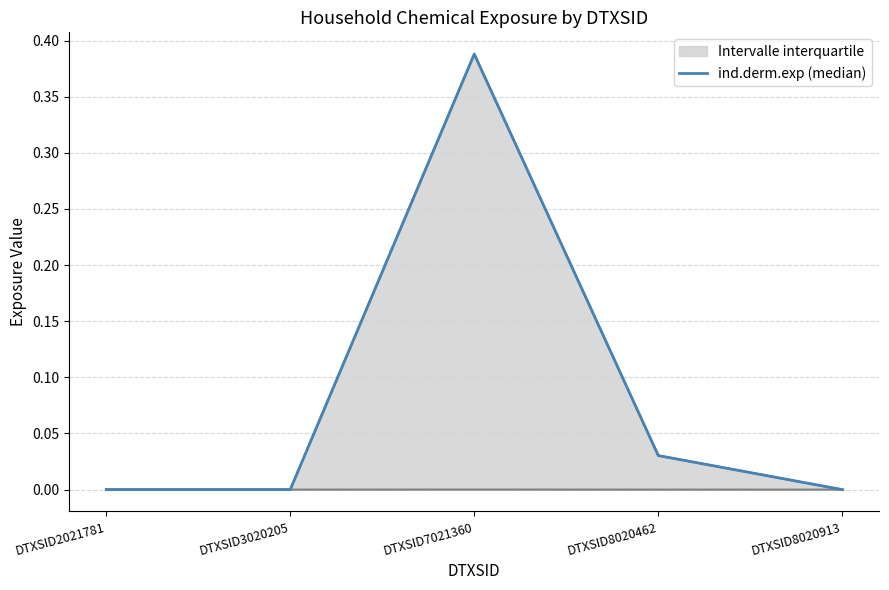

Count the number of categories in the chart.

5